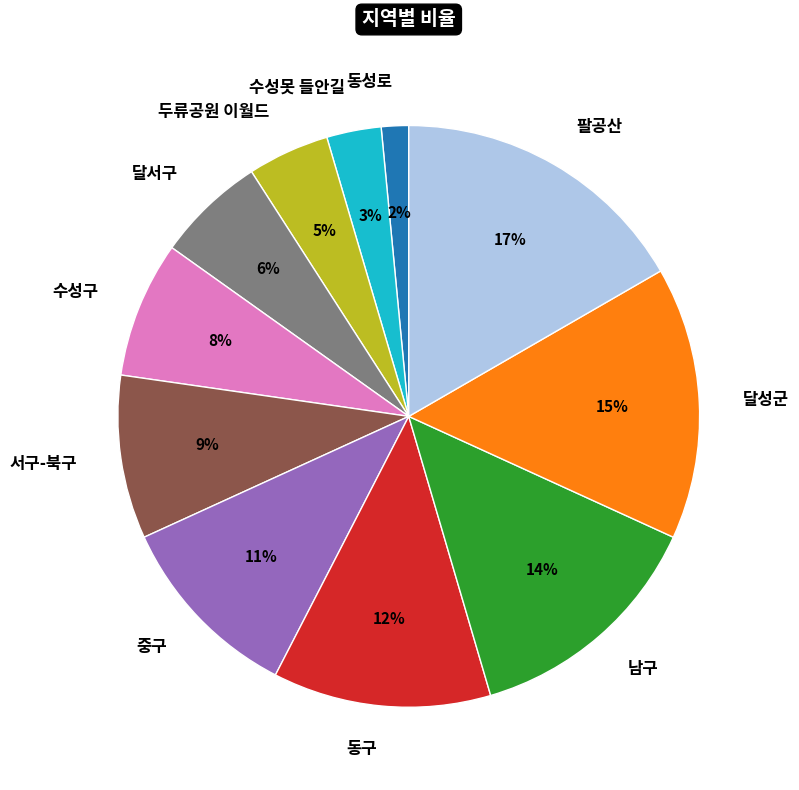

Which has a higher value, 두류공원 이월드 or 서구-북구?

서구-북구